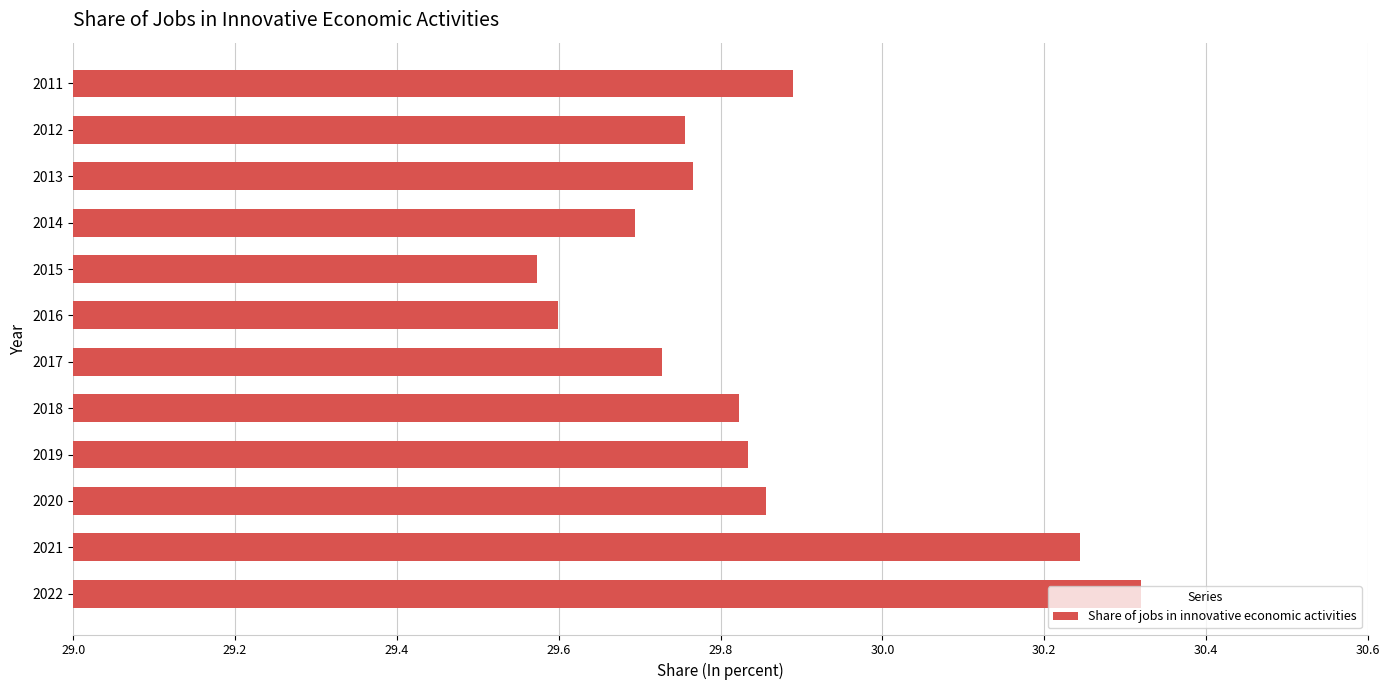

What is the difference between the values at 2020 and 2021?

0.4